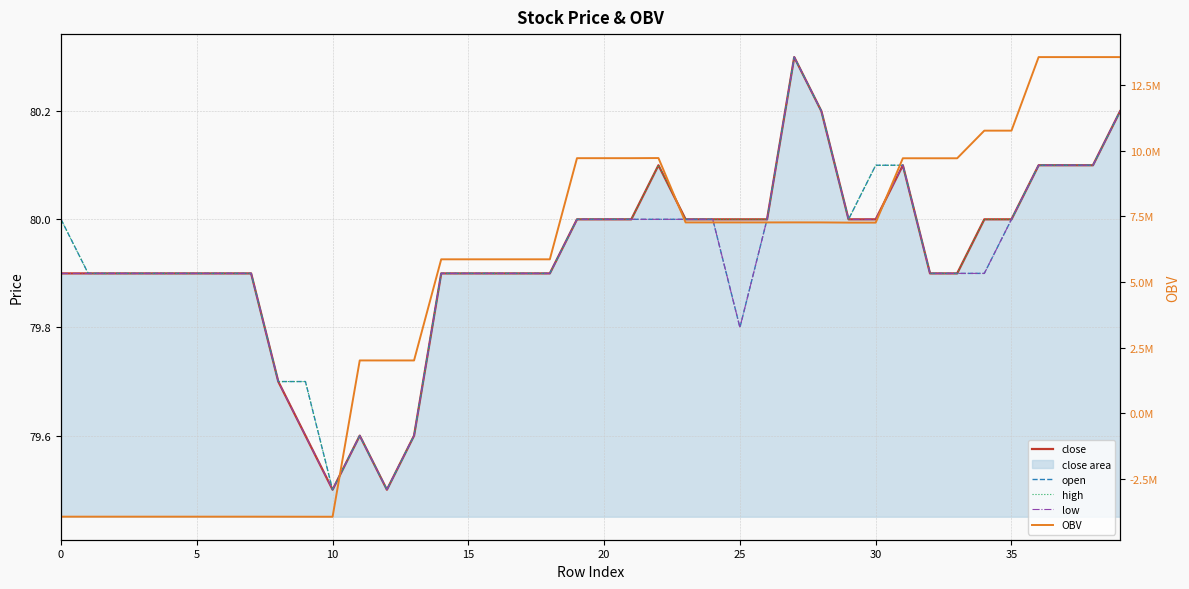

At which category does close reach its first local valley?

10